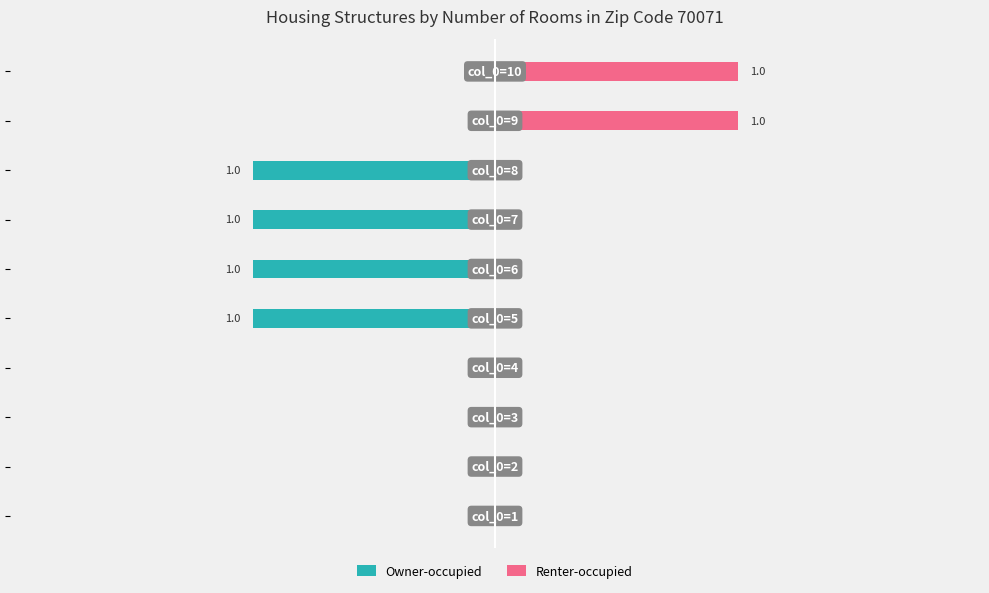

What is the total value across all series at 7?

-1